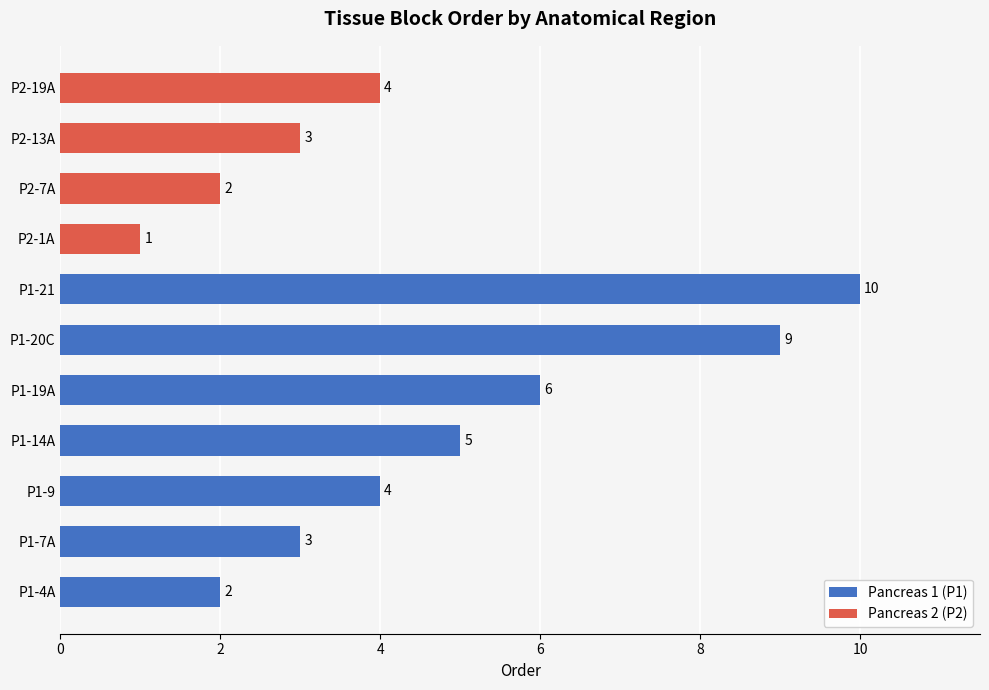

Are the bars horizontal?

Yes